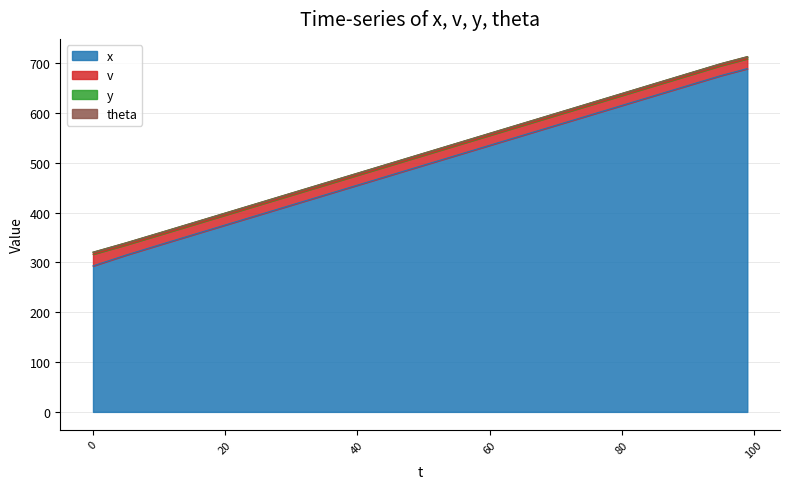

List the labels in order of v value, largest first.

0, 5, 10, 15, 20, 25, 30, 35, 40, 45, 50, 55, 60, 65, 70, 75, 80, 85, 90, 95, 99